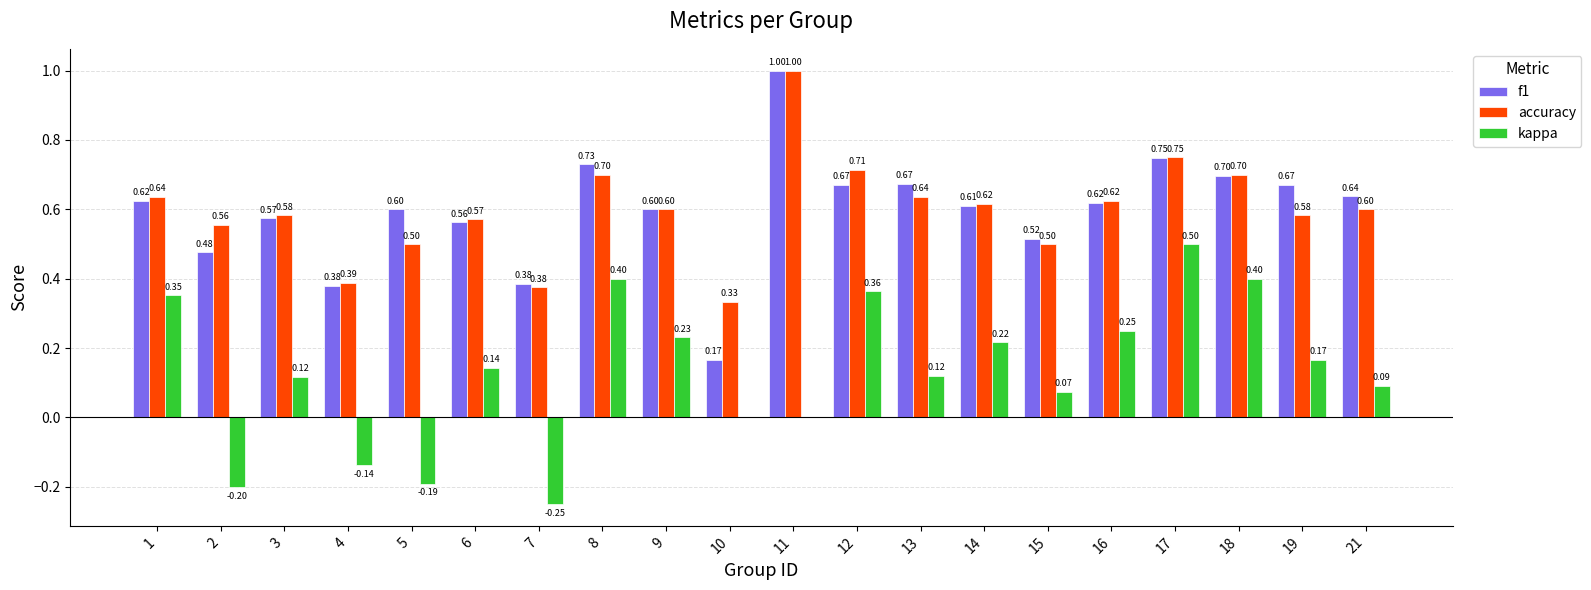

Which series has the largest total across all categories?

accuracy